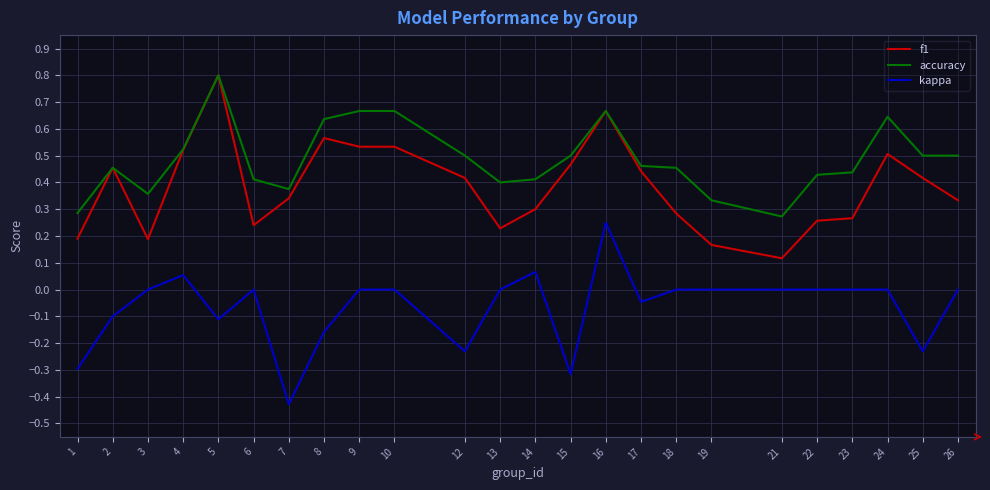

Where is f1 nearest to the value 0?

21